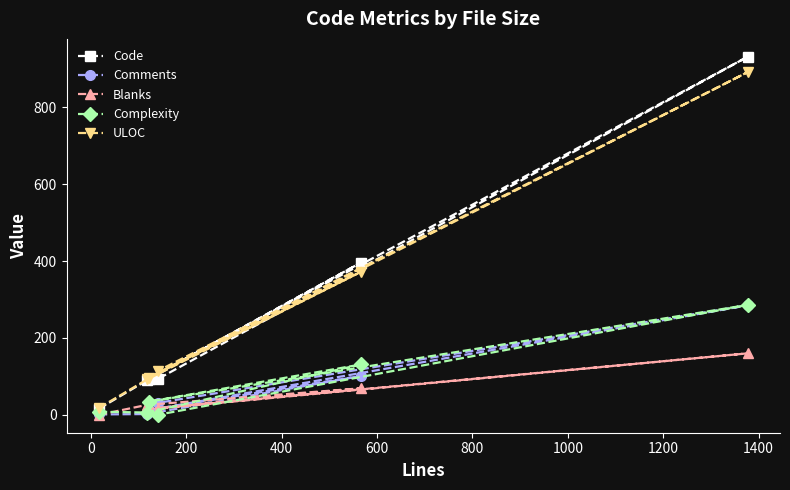

Which series has the largest range (max minus min)?

Code